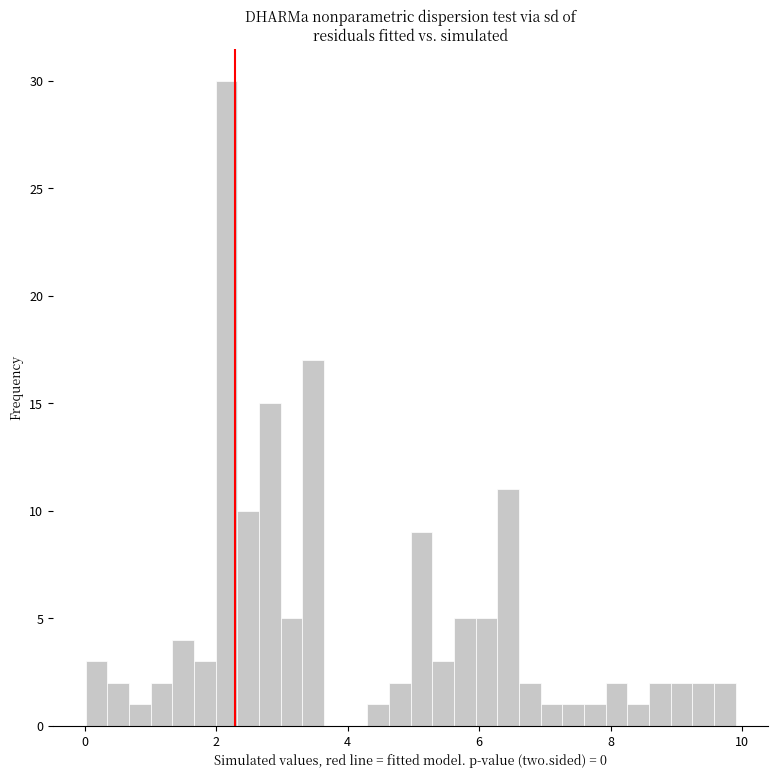

Around what value on the x-axis is the tallest bar? Give the approximate position of its centre, as read against the axis.

2.2